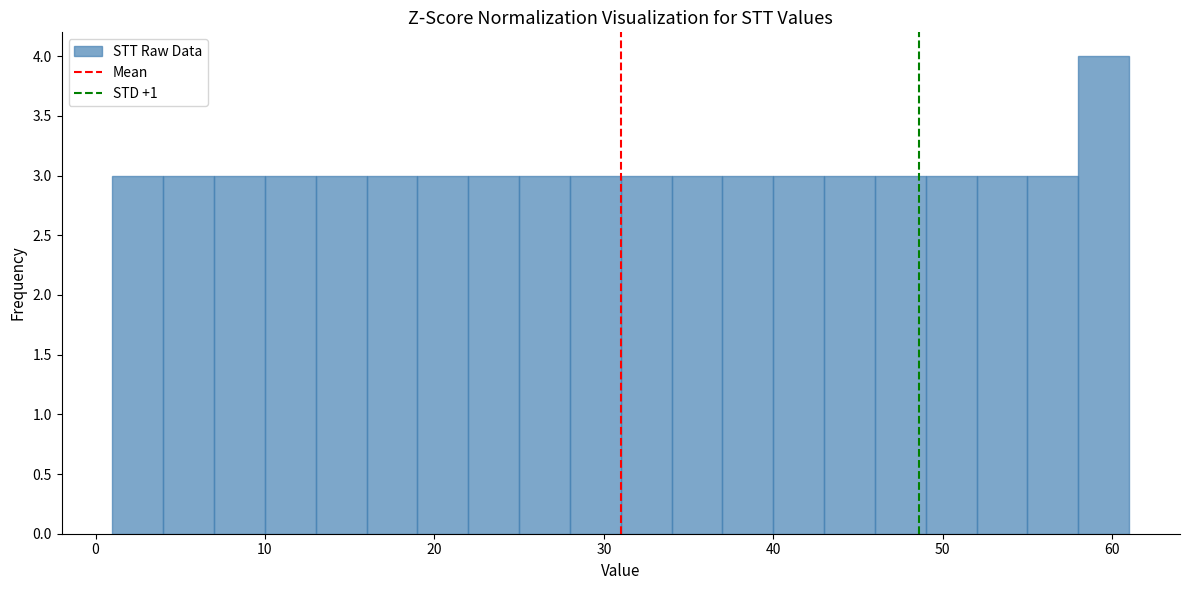

Read against the x-axis, roughly where is the centre of the tallest bar?

60